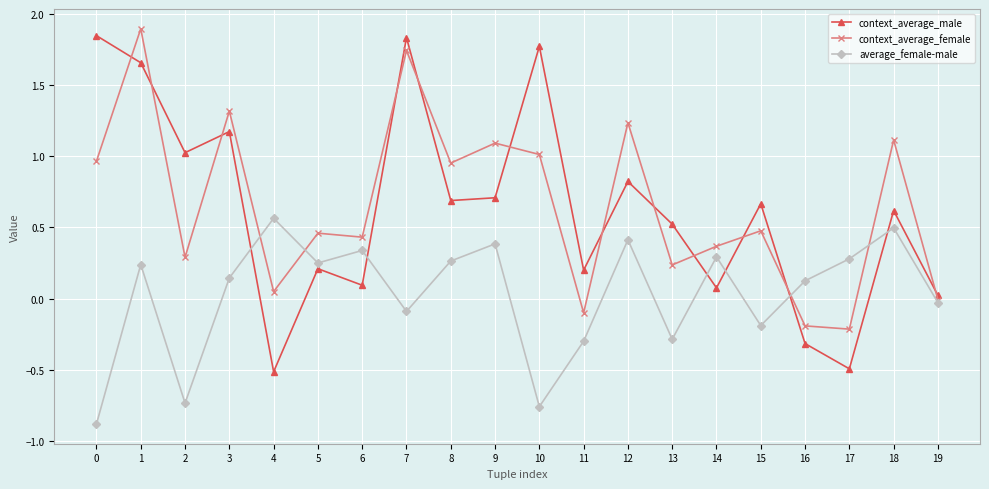

Which series ends up on top after the final intersection of average_female-male and context_average_male?

context_average_male